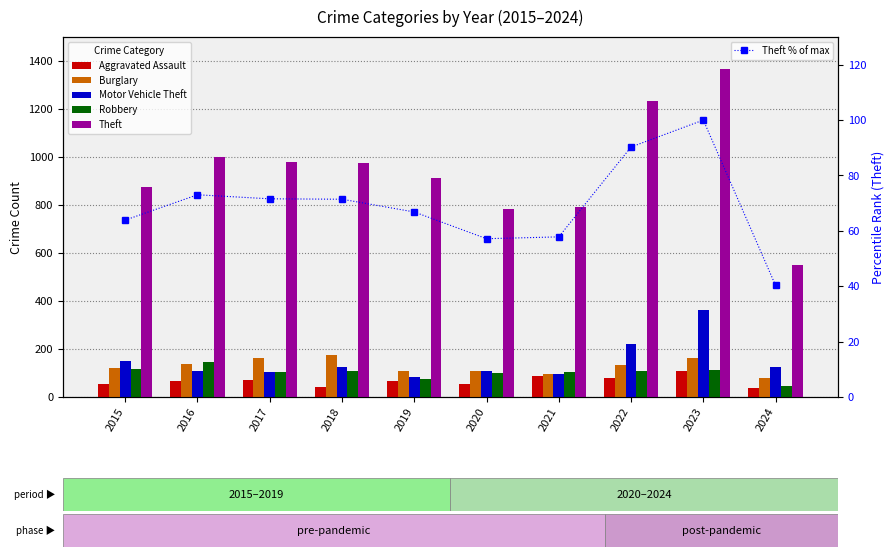

The value of Robbery at 2023 is 150.3. True or false?

False